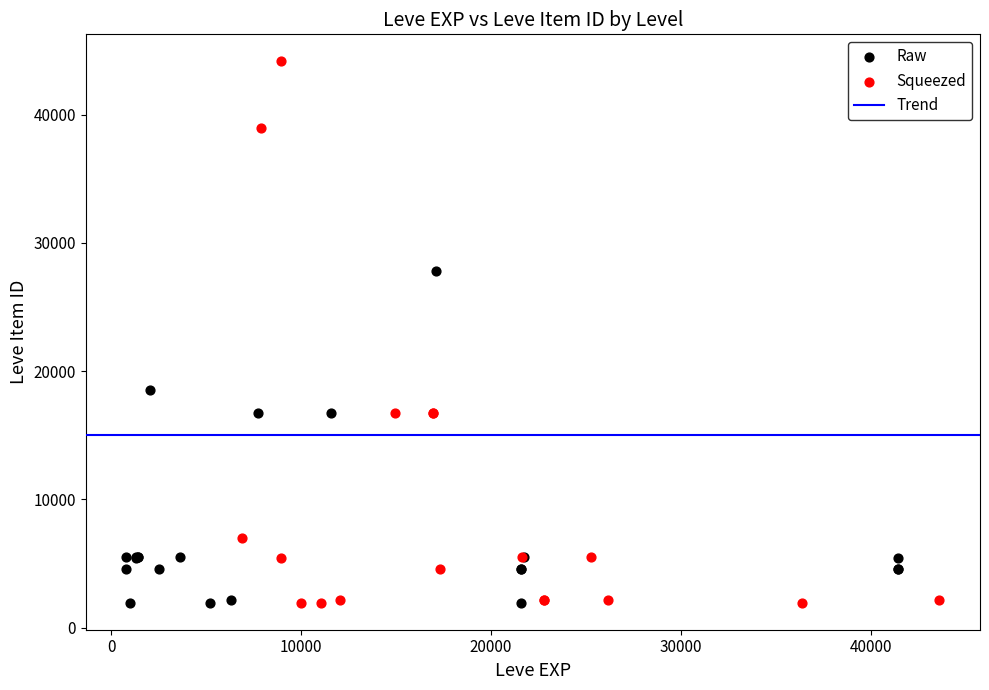

Which series contains the highest Y value?

Squeezed